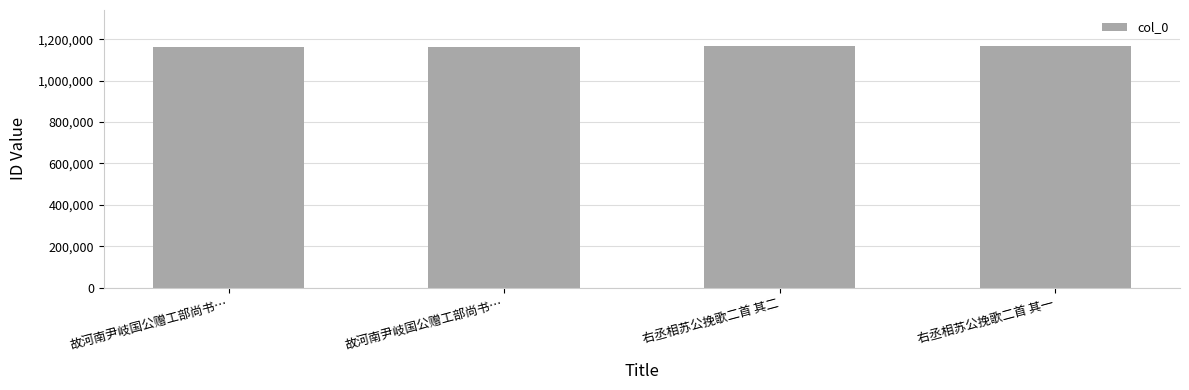

Are the bars horizontal?

No